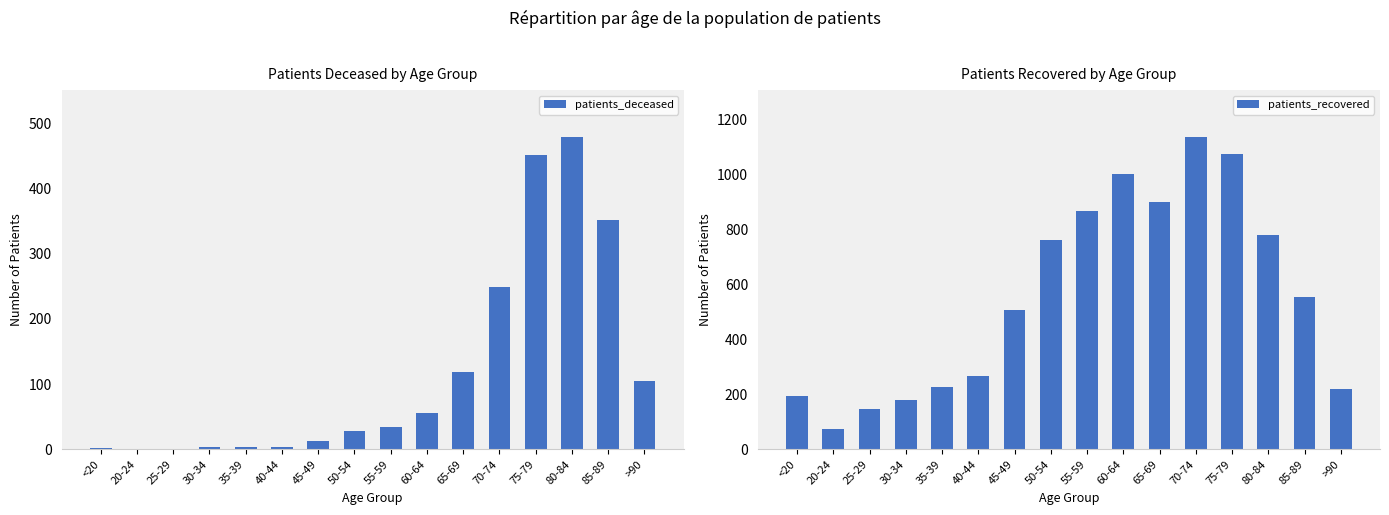

The patients_recovered series shows 299 at 35-39. True or false?

False